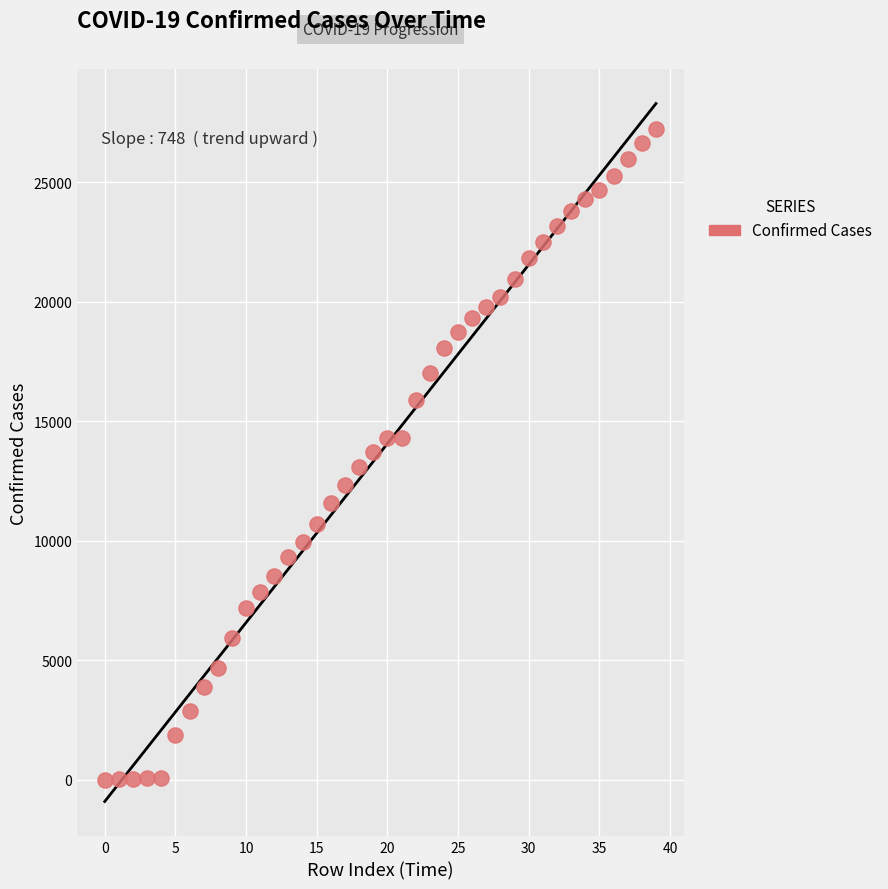

What is the range of Y values (max minus min)?

27213